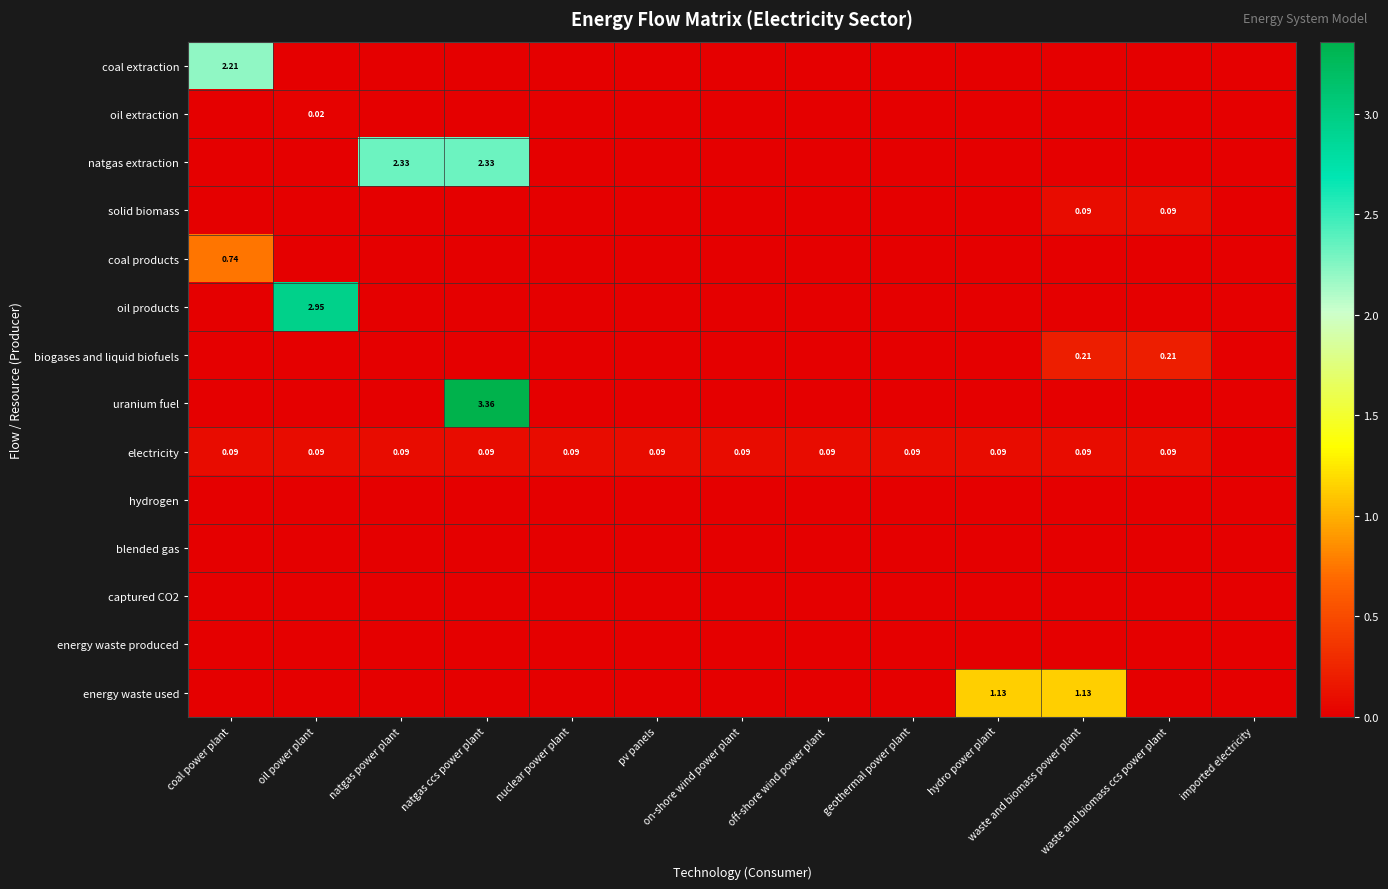

At which category does the chart reach its peak across all series?

natgas ccs power plant